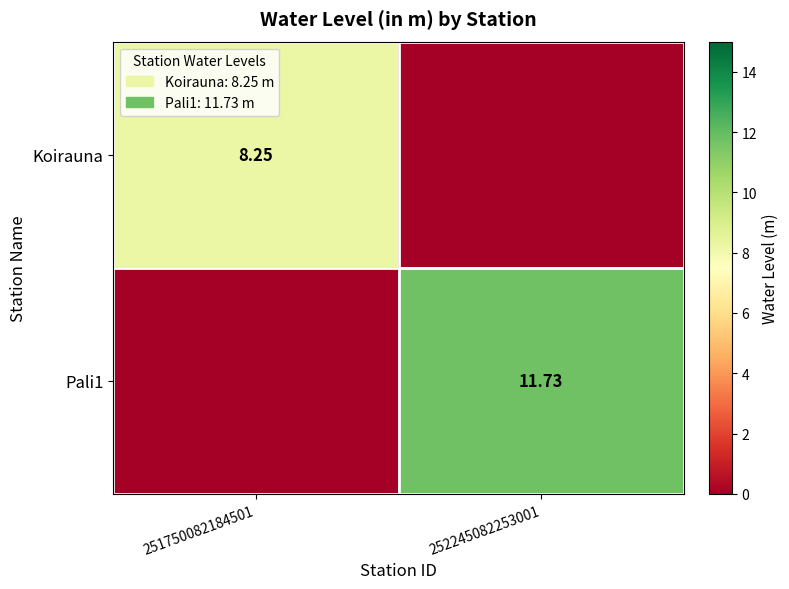

Where does the Koirauna series first go above 8?

251750082184501